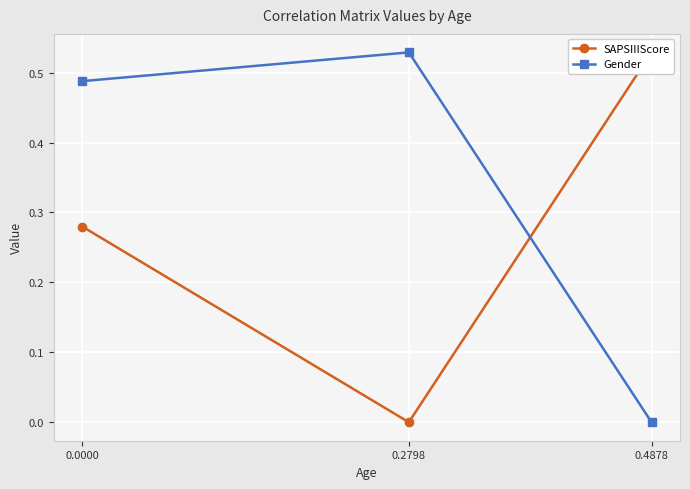

What is the difference between the maximum and second lowest values in the SAPSIIIScore series?

0.2